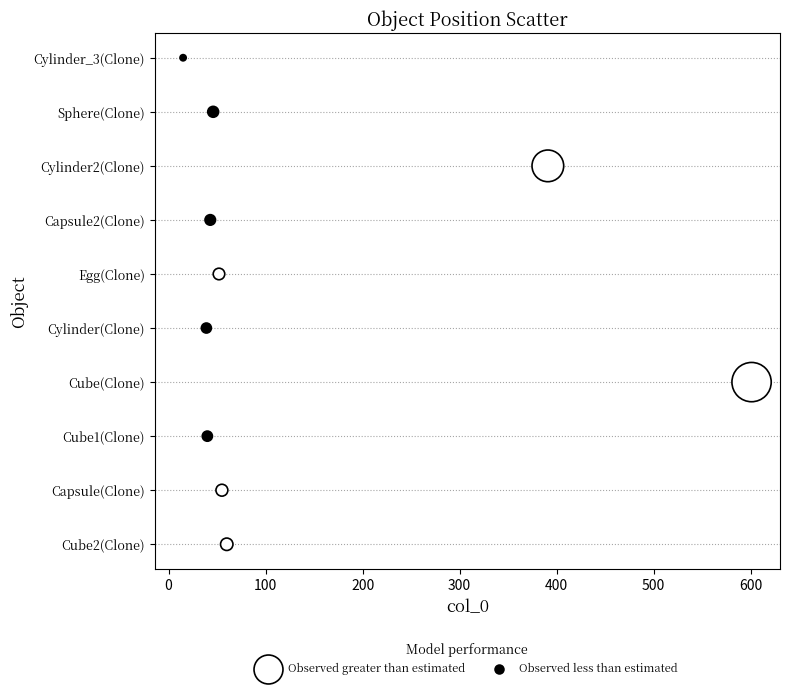

What are all the series names shown in the legend?

Observed greater than estimated, Observed less than estimated